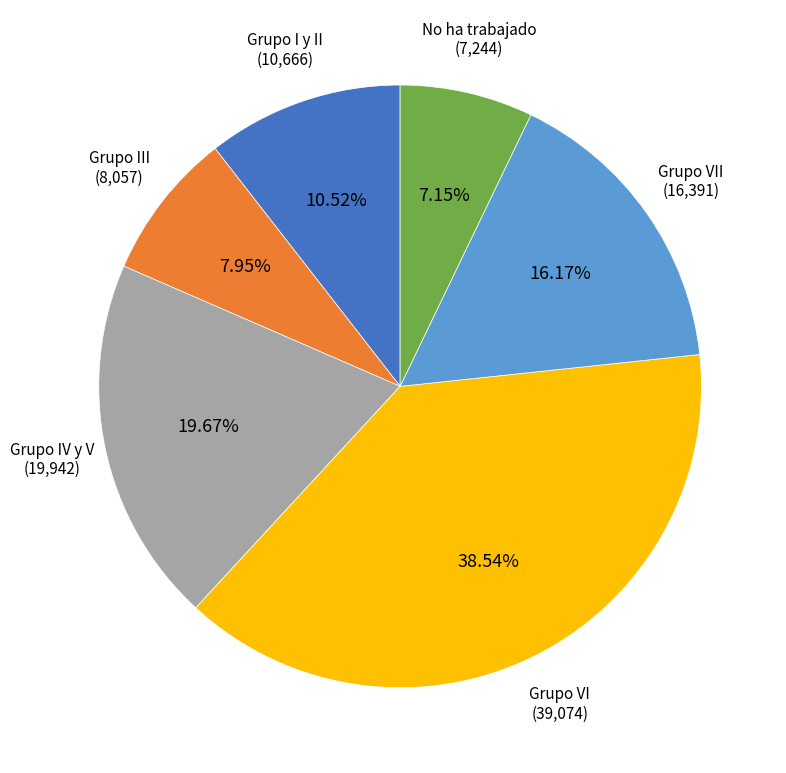

Is there any slice that represents more than half of the pie?

No